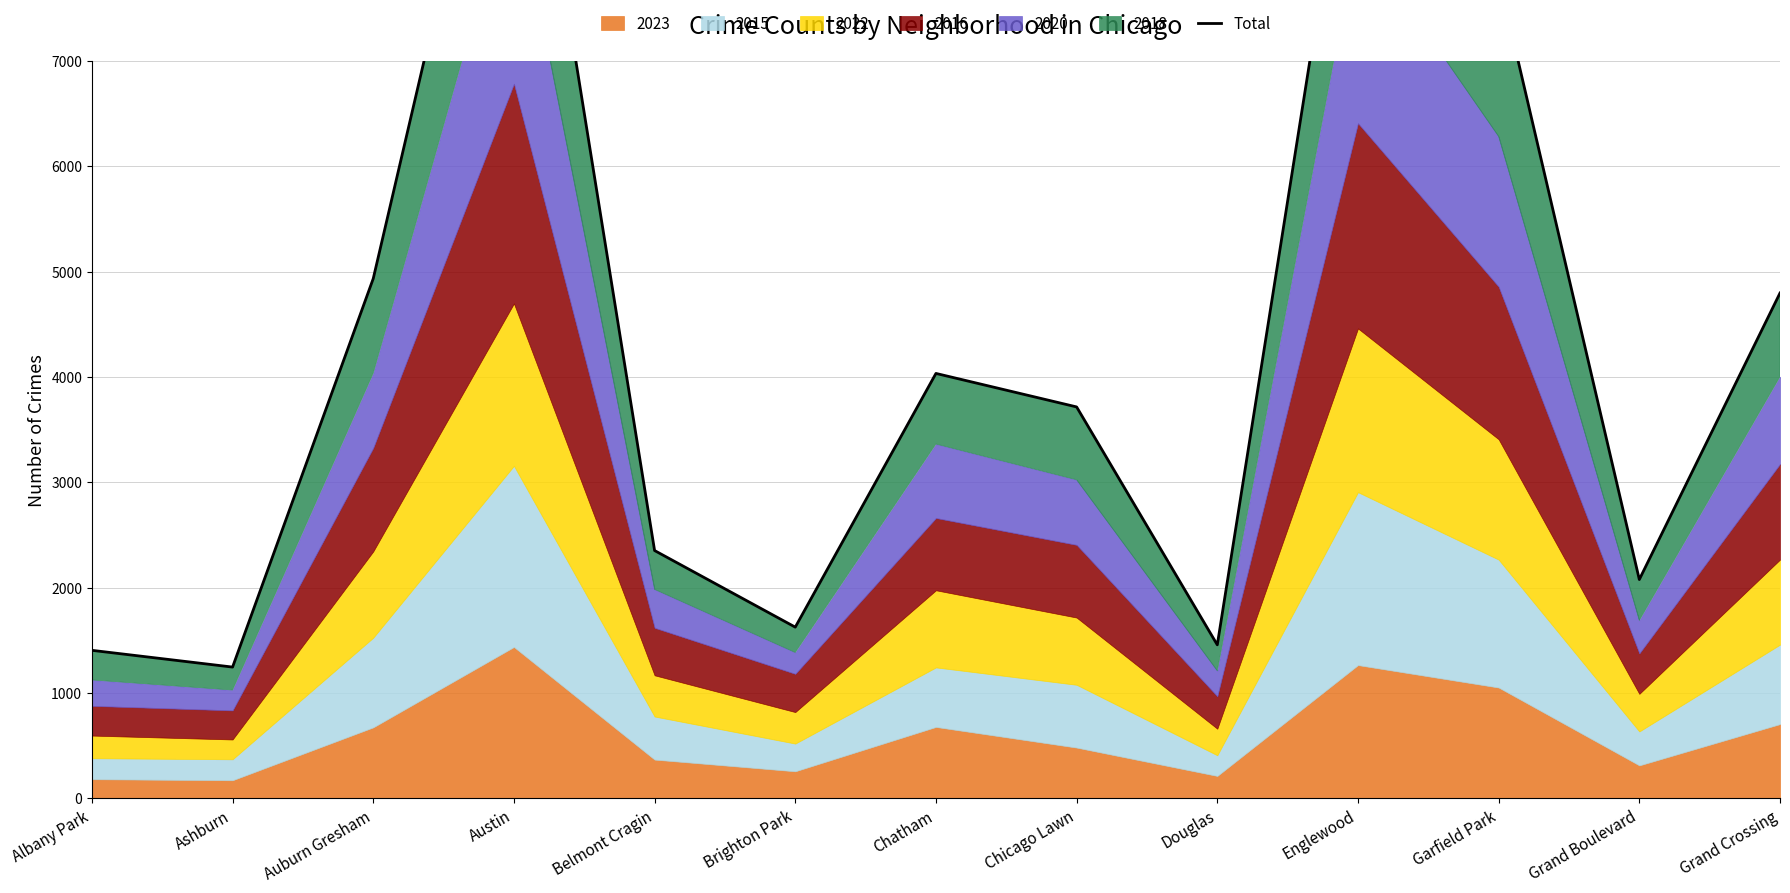

What is the smallest value displayed?

1246